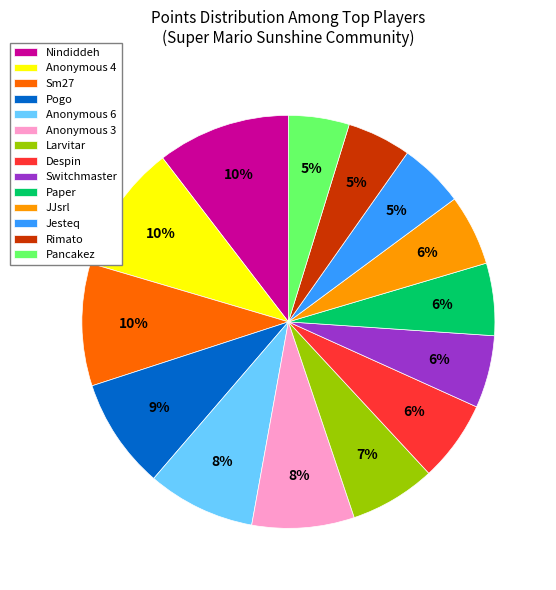

To the nearest percent, what percentage of the pie is Anonymous 3?

8%